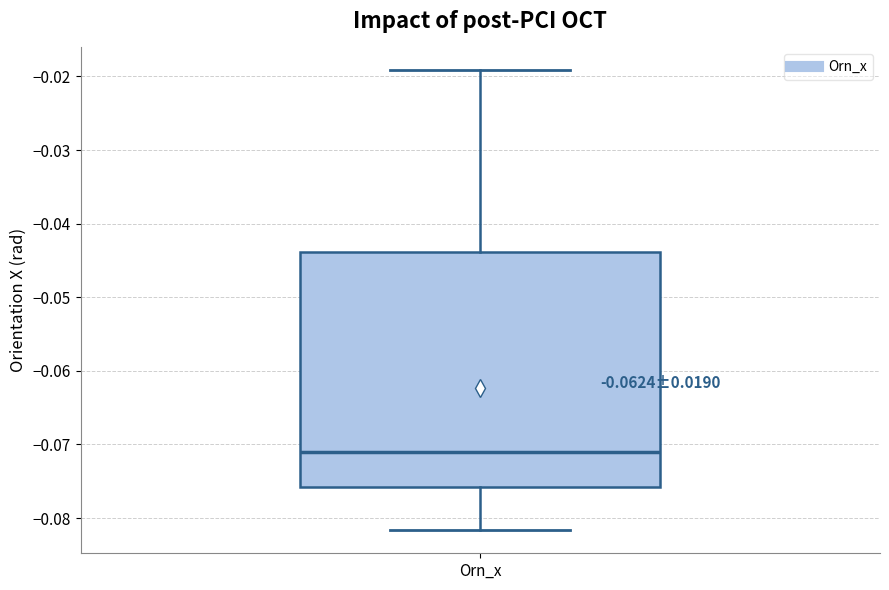

Where does the upper whisker of the box for Orn_x end on the y-axis? The values are not printed on the chart, so give them approximately, as read against the axis.

-0.019